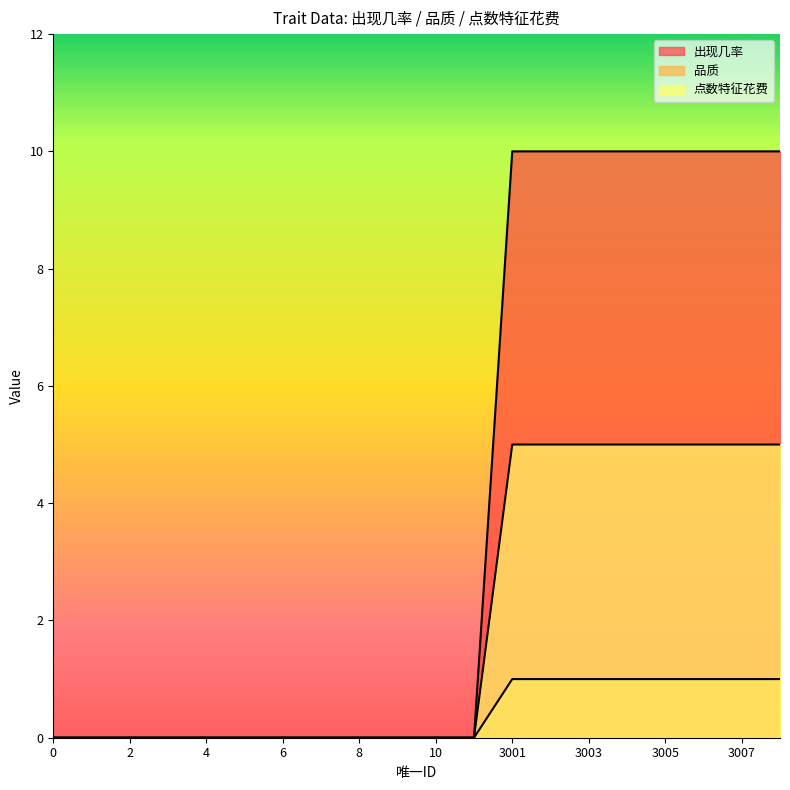

Reading left to right, transcribe all the data shown in this chart.

出现几率: 0	0	0	0	0	0	0	0	0	0	0	0	10	10	10	10	10	10	10	10
品质: 0	0	0	0	0	0	0	0	0	0	0	0	1	1	1	1	1	1	1	1
点数特征花费: 0	0	0	0	0	0	0	0	0	0	0	0	5	5	5	5	5	5	5	5